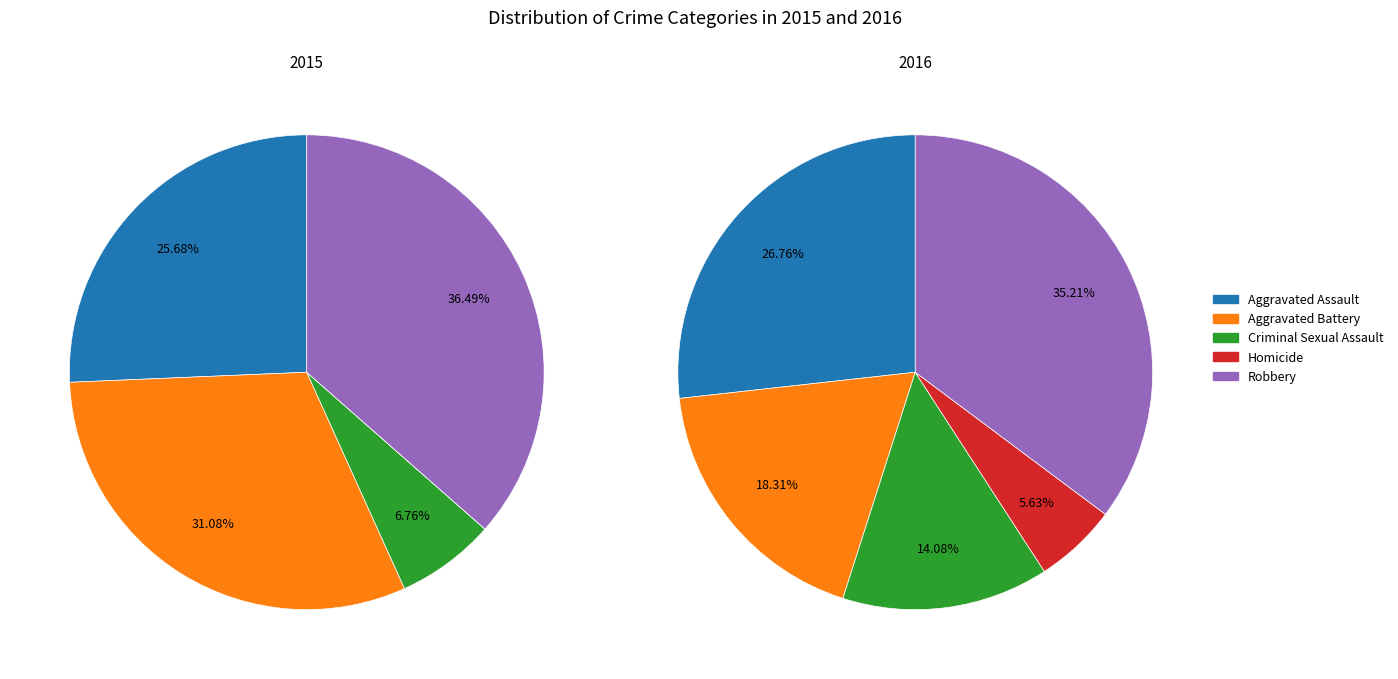

To the nearest percent, what portion does Robbery represent?

36%